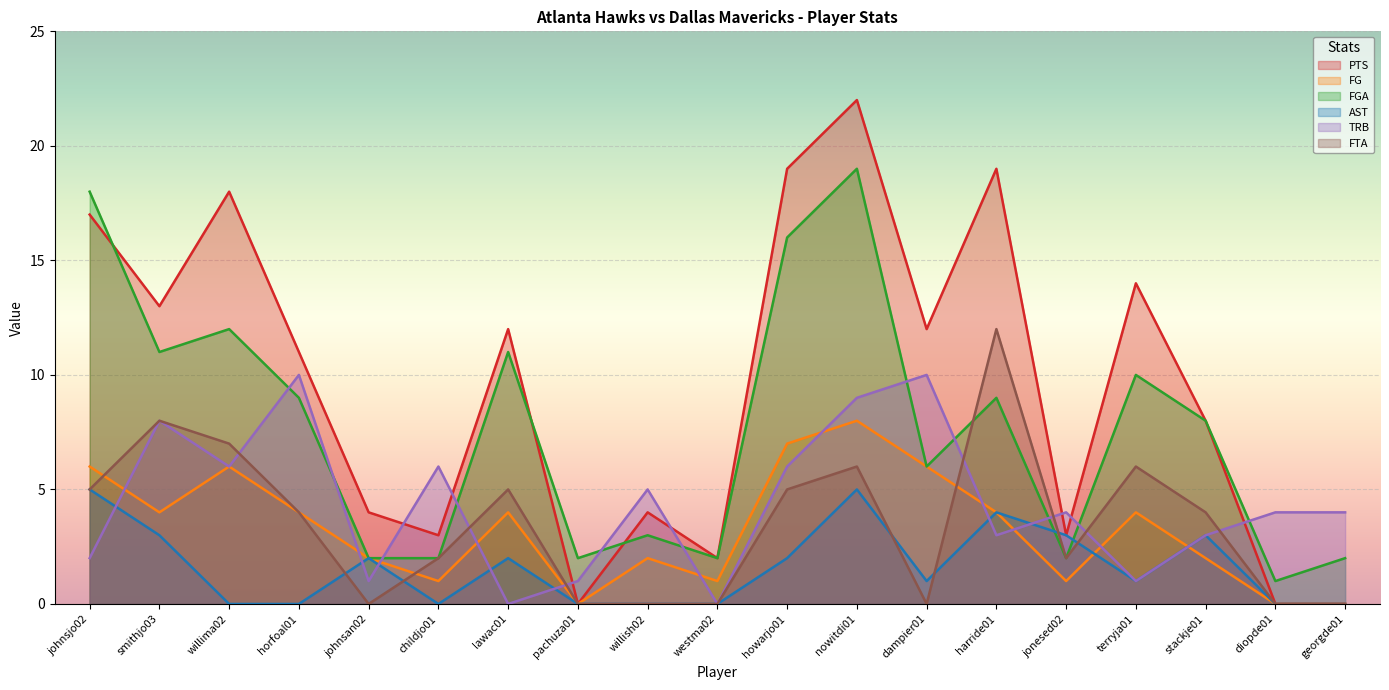

At which label is PTS closest to 11?

horfoal01